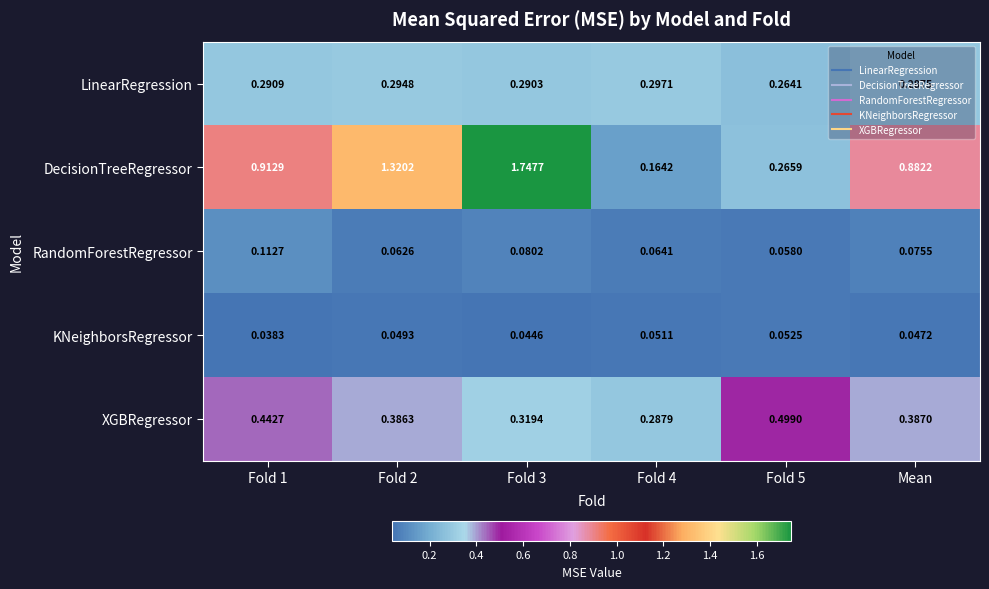

Which series changed the most between Fold 3 and Mean?

DecisionTreeRegressor